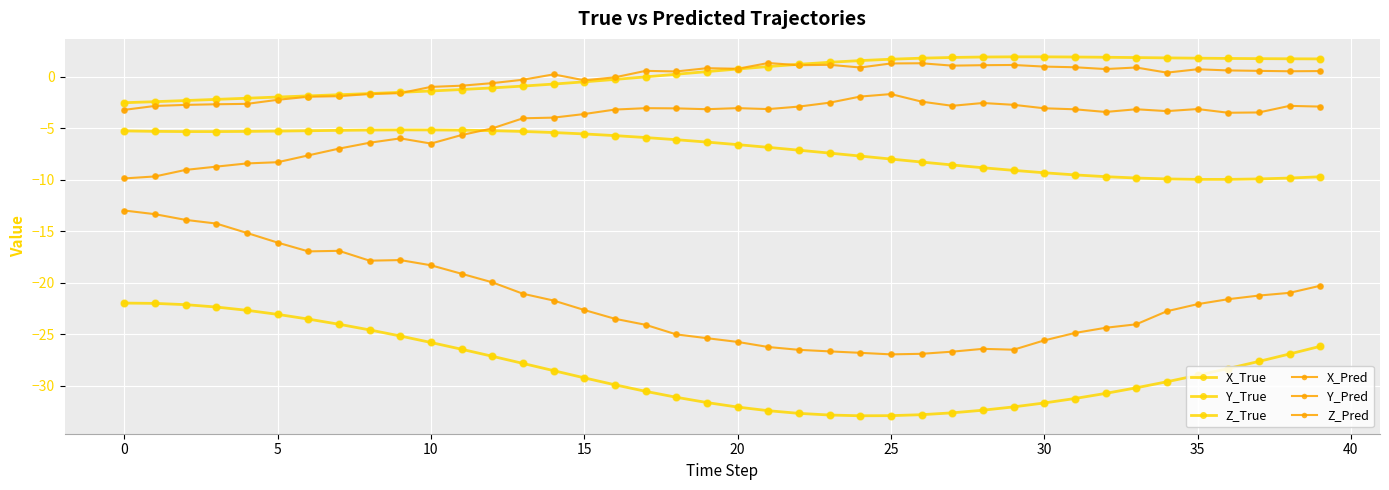

How many lines are shown in the chart?

6